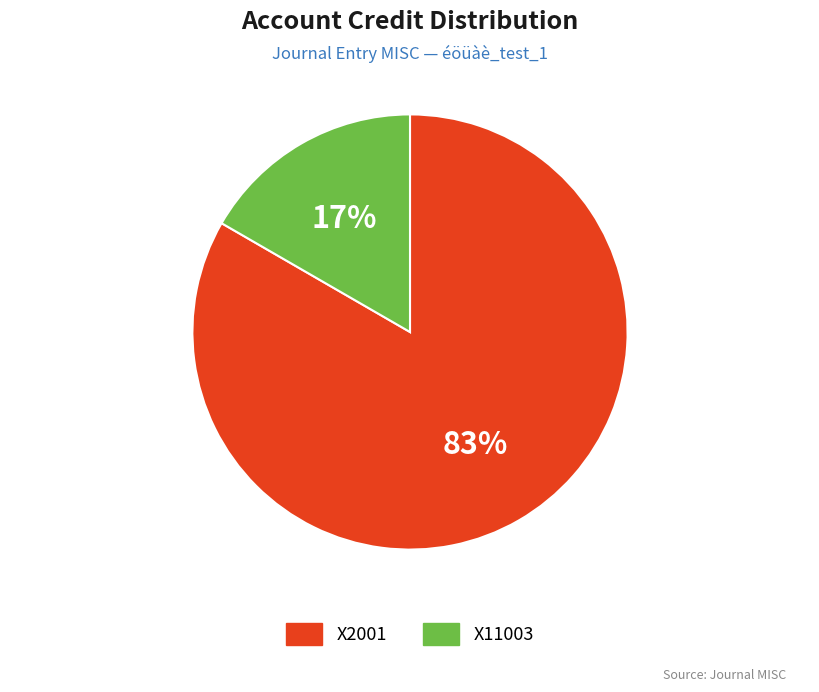

How many slices are in this pie chart?

2